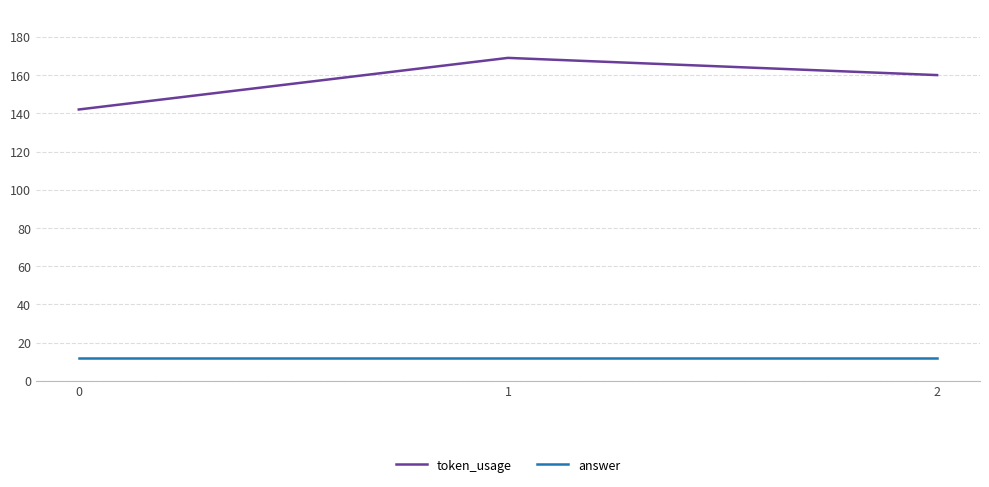

What is the average value of the answer series?

12